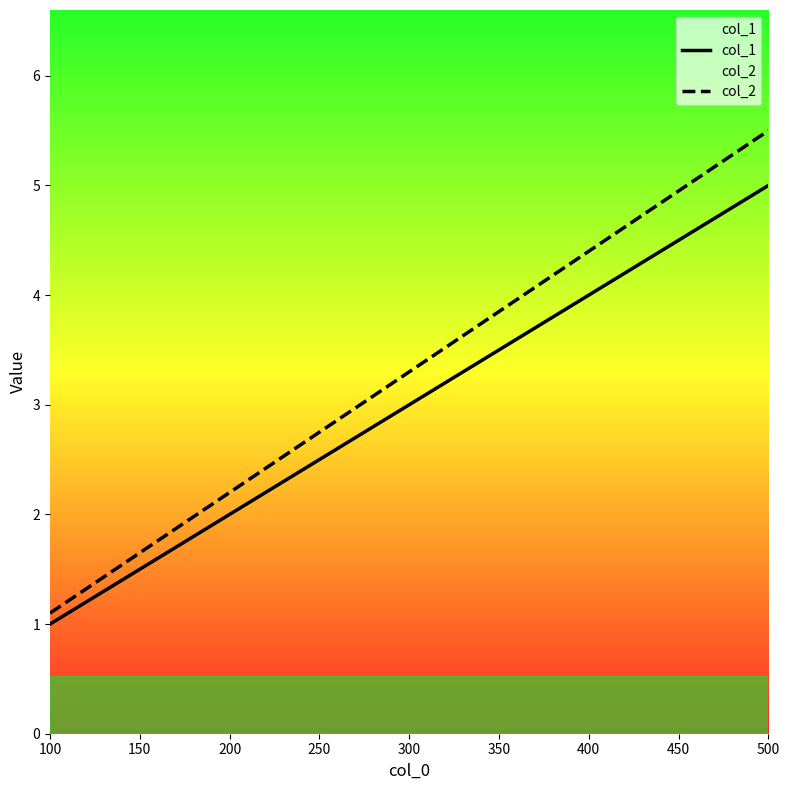

What is the average value of the col_1 series?

3.0